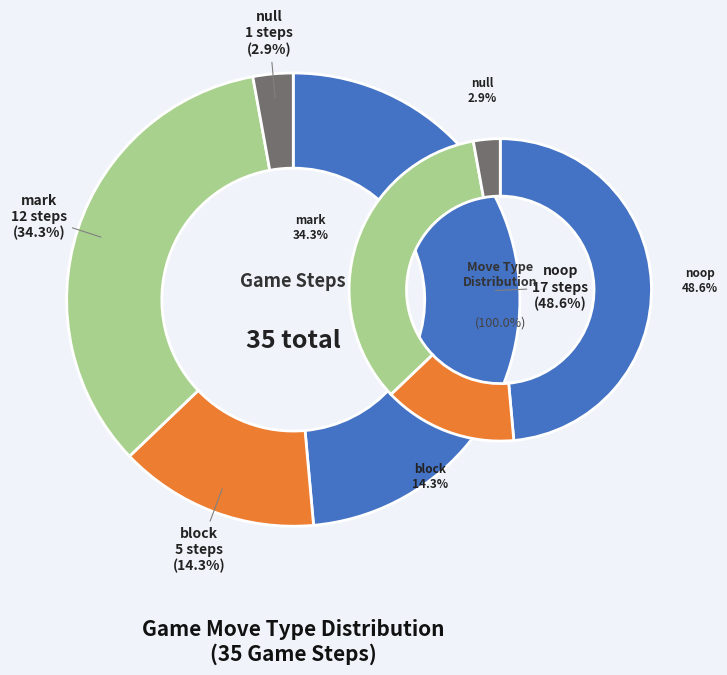

To the nearest percent, what is the difference between the null and block slice percentages?

11%